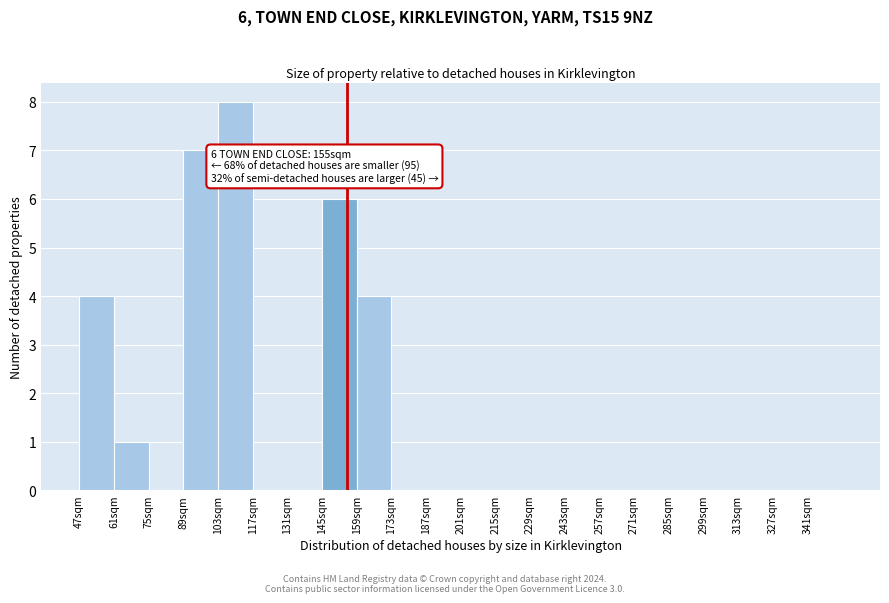

Which range on the x-axis has the tallest bar?

103 to 117